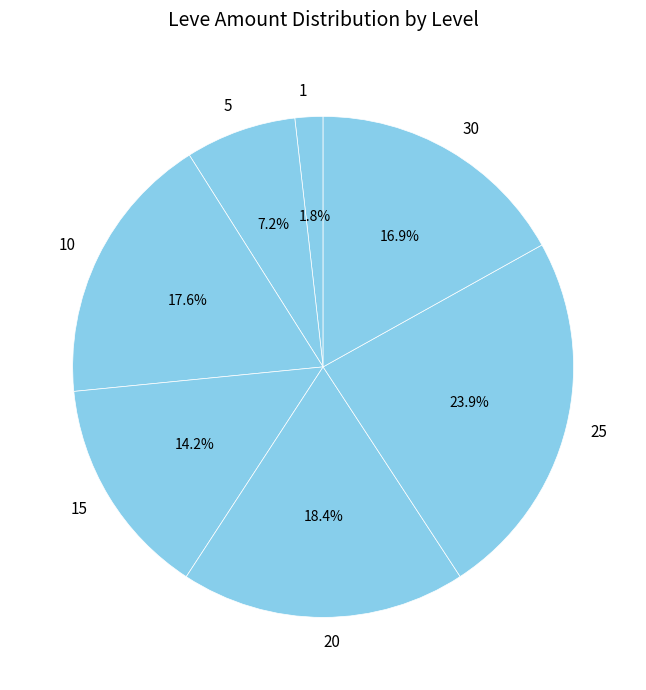

Approximately how many times larger is the value at 5 compared to 30?

0.4